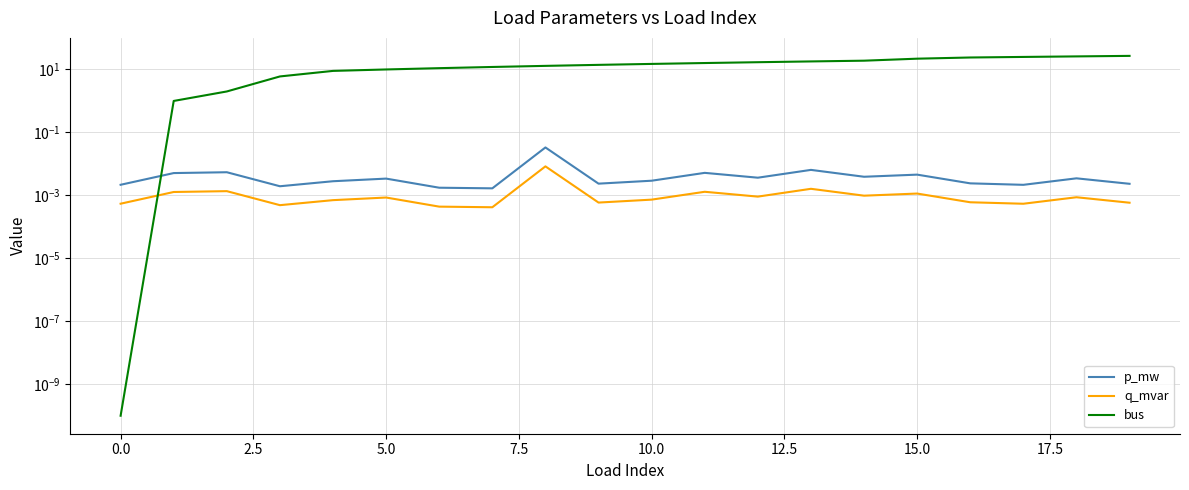

How many data points does each series have?

20